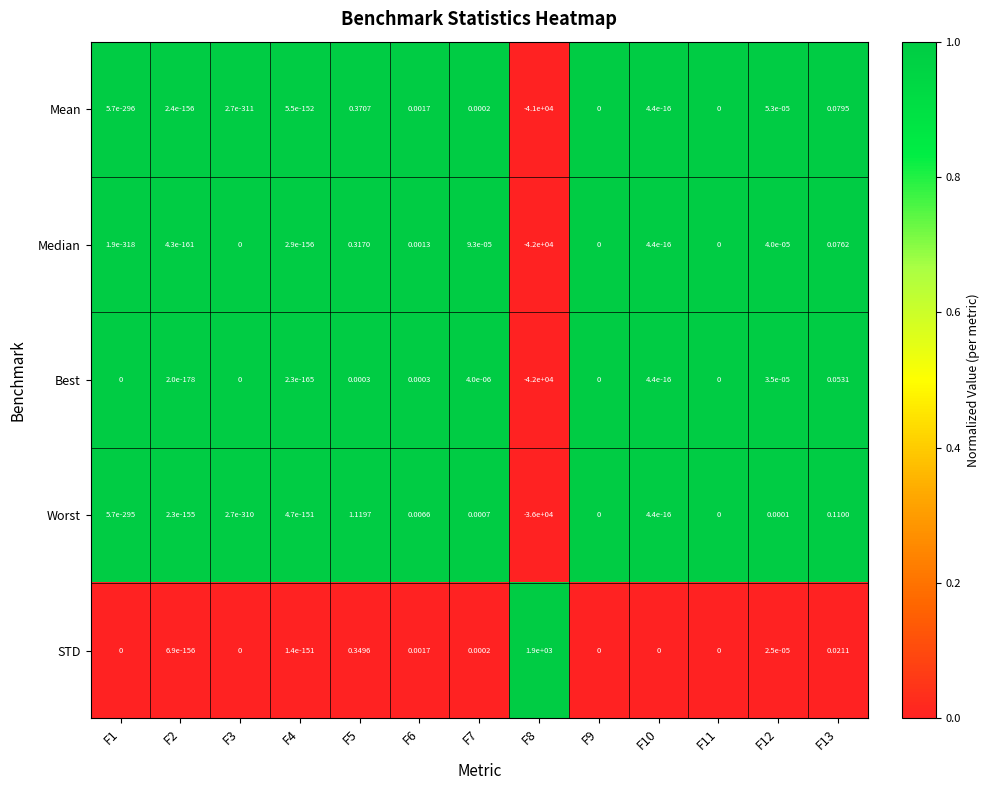

Which series has the largest range (max minus min)?

Median